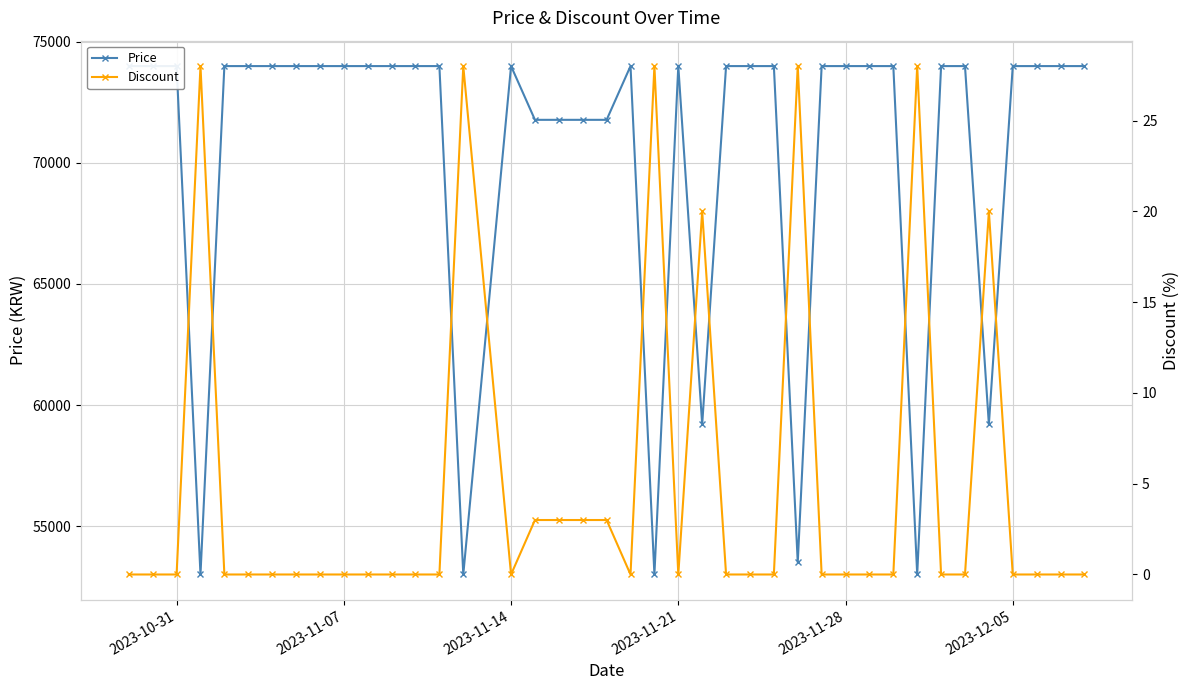

Reading left to right, transcribe all the data shown in this chart.

Price: 74000	74000	74000	53000	74000	74000	74000	74000	74000	74000	74000	74000	74000	74000	53000	74000	71780	71780	71780	71780	74000	53000	74000	59200	74000	74000	74000	53500	74000	74000	74000	74000	53000	74000	74000	59200	74000	74000	74000	74000
Discount: 0	0	0	28	0	0	0	0	0	0	0	0	0	0	28	0	3	3	3	3	0	28	0	20	0	0	0	28	0	0	0	0	28	0	0	20	0	0	0	0